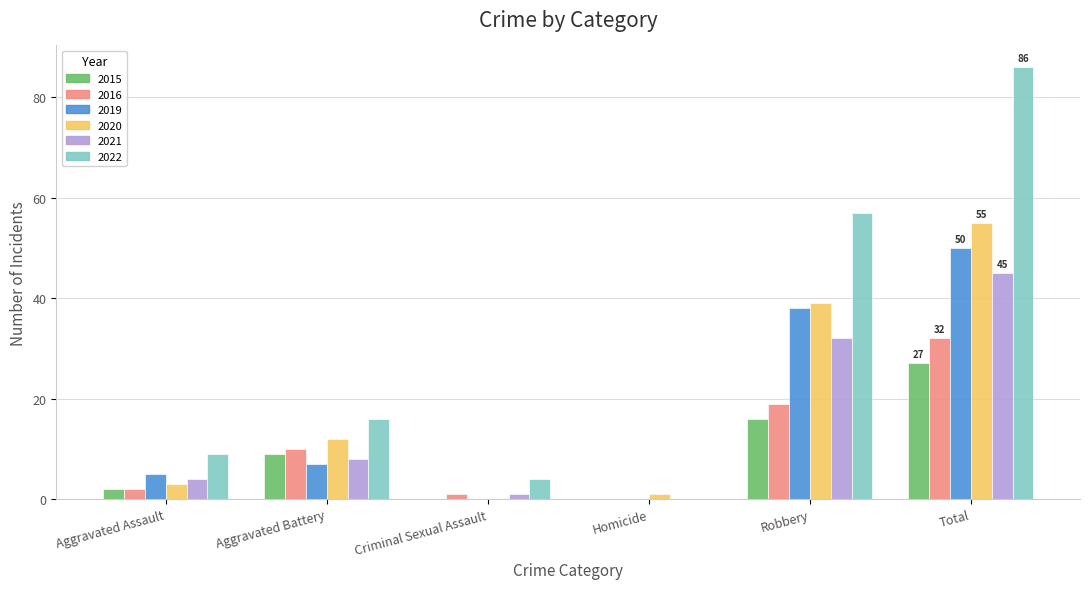

What is the average value of the 2021 series?

15